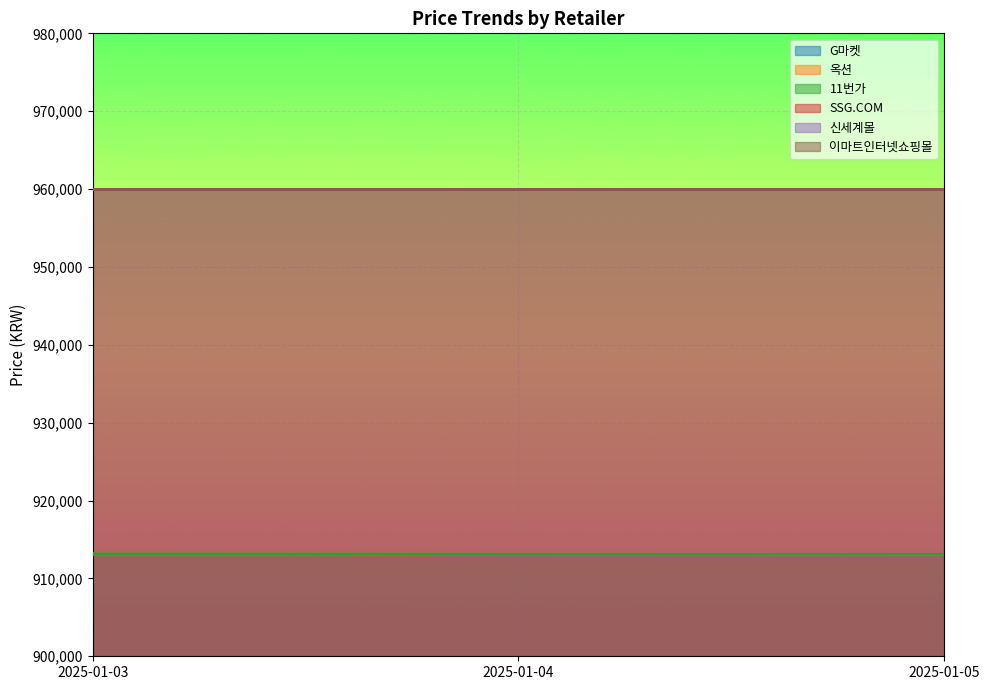

What is the minimum value for 11번가?

913100